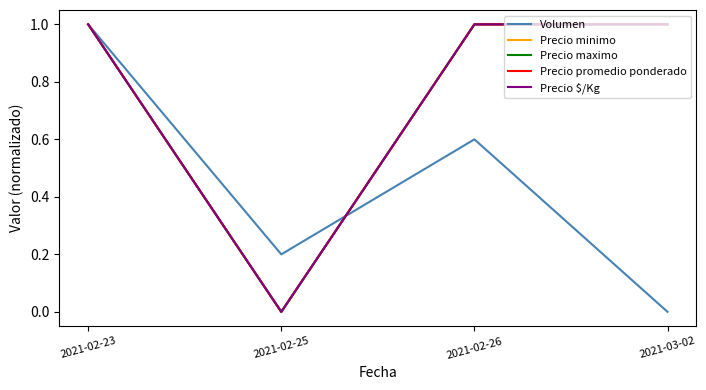

Reading left to right, list all the values displayed in this chart.

Volumen: 1.0	0.2	0.6	0.0
Precio minimo: 1.0	0.0	1.0	1.0
Precio maximo: 1.0	0.0	1.0	1.0
Precio promedio ponderado: 1.0	0.0	1.0	1.0
Precio $/Kg: 1.0	0.0	1.0	1.0